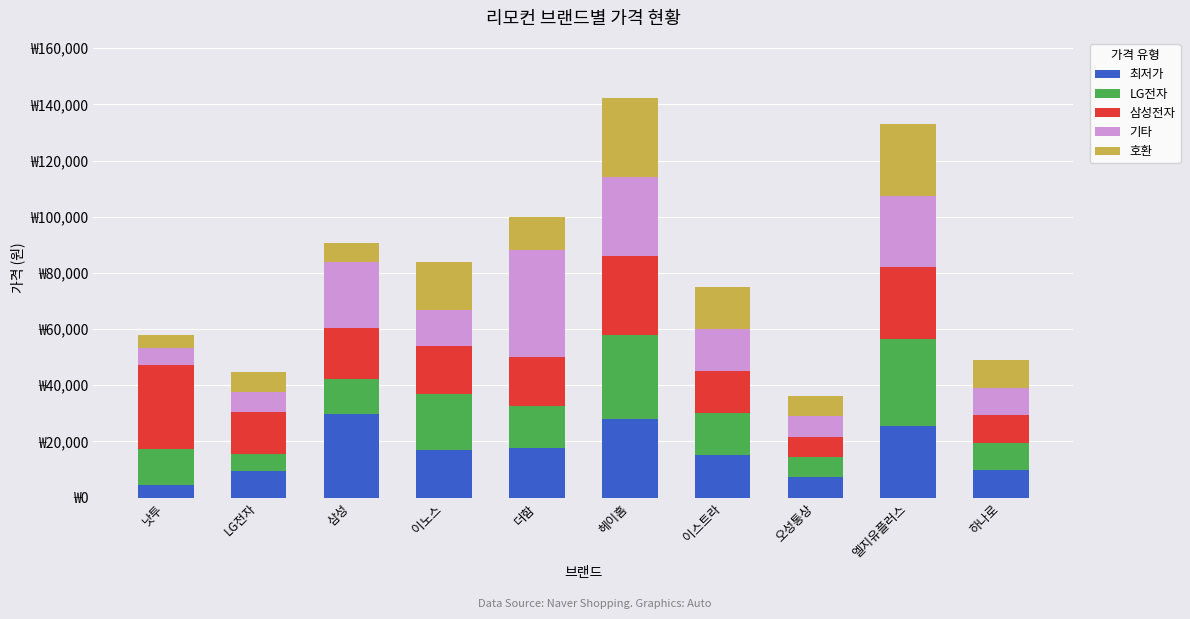

Are the bars horizontal?

No